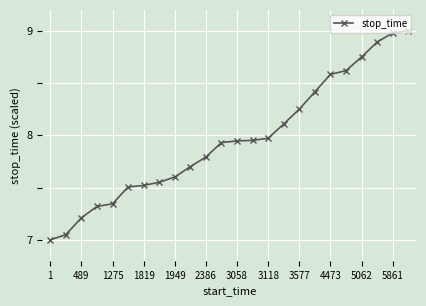

What is the value of the 3rd point from the left?

7.2